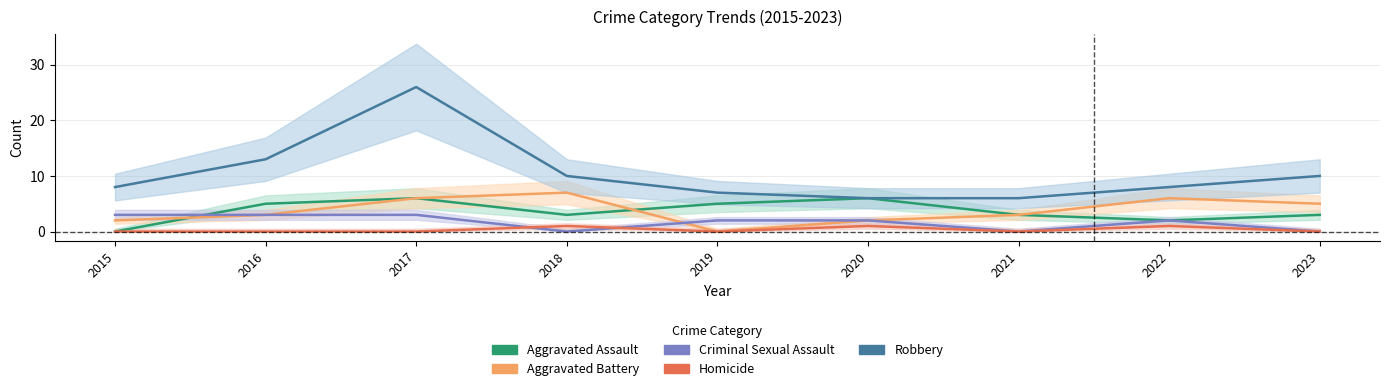

What is the spread (max minus min) of values at 2015?

8